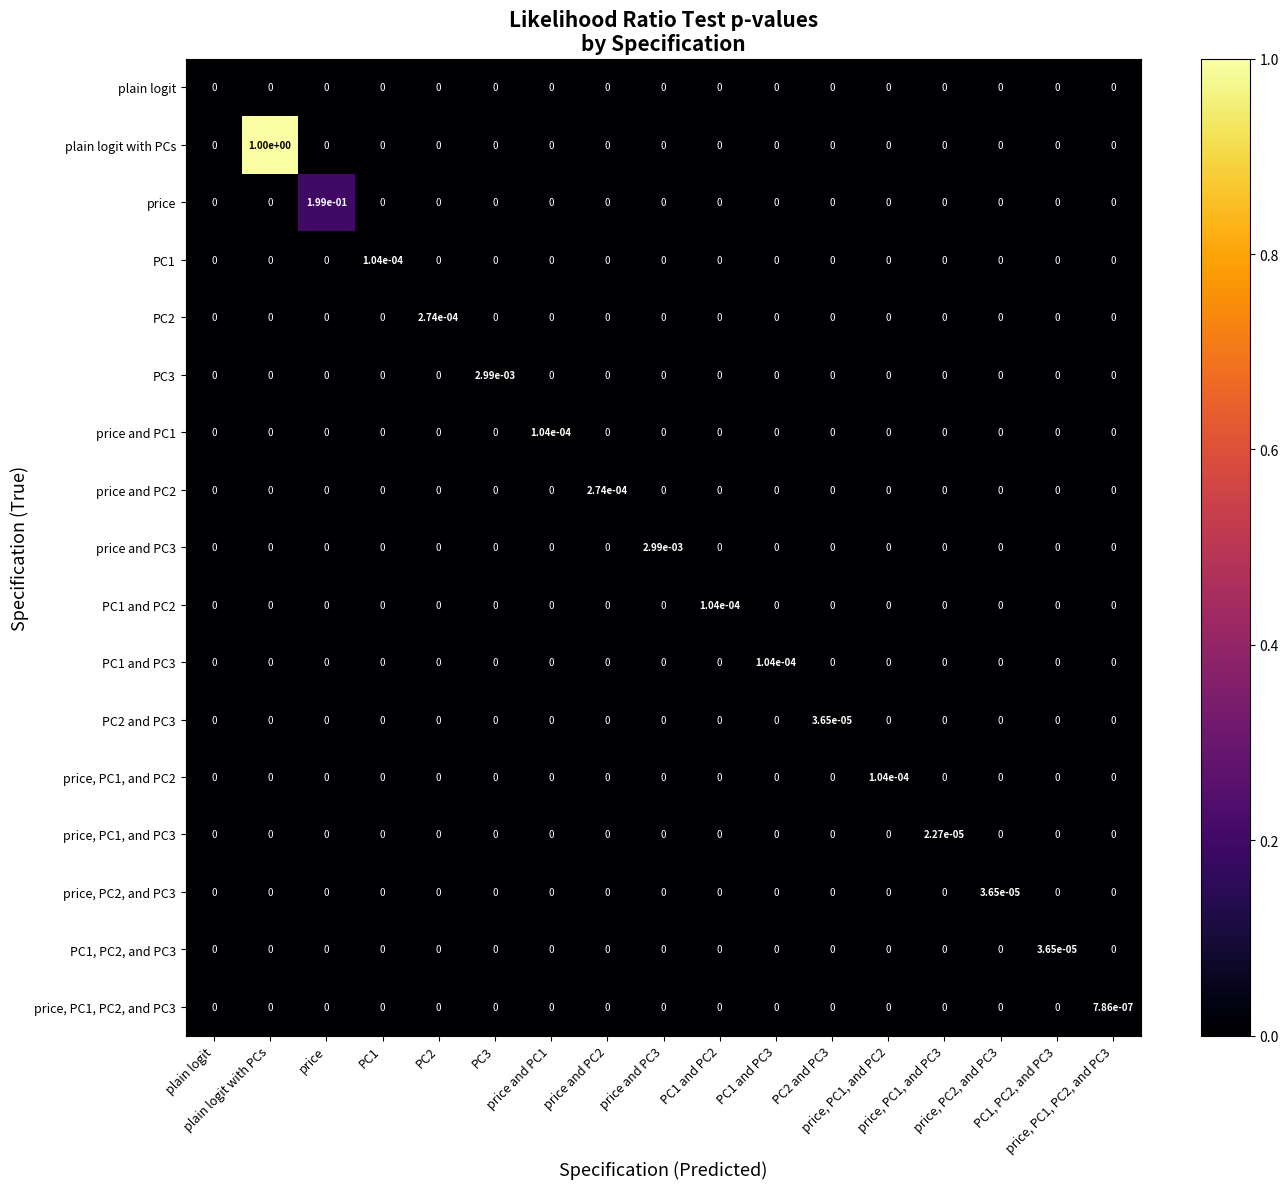

How many categories are shown in the chart?

17